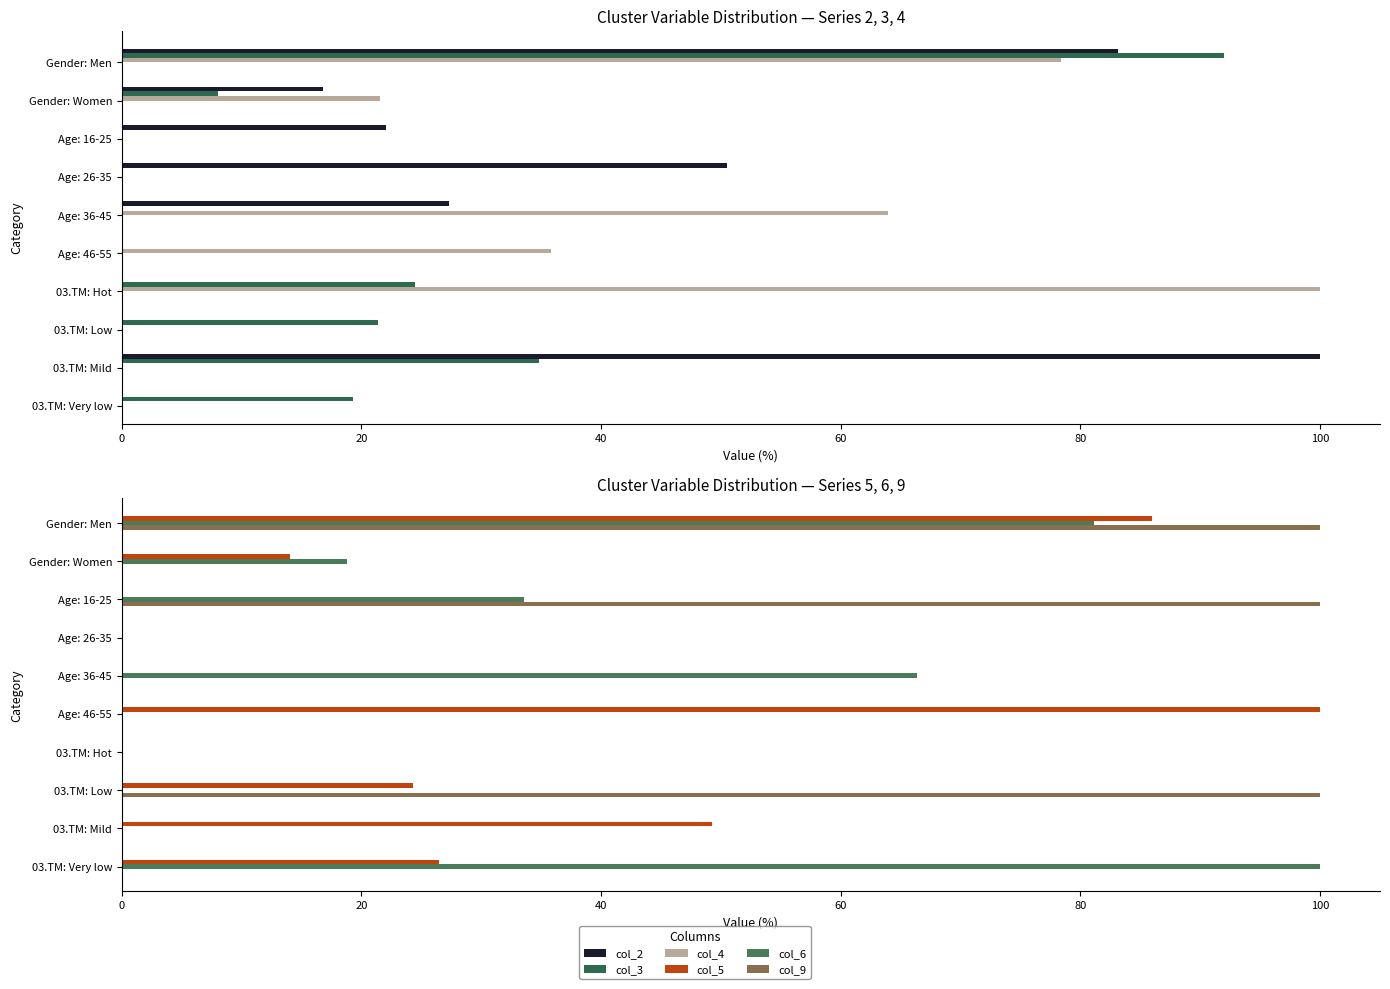

What is the difference between the highest and lowest values at Age: 36-45?

66.4